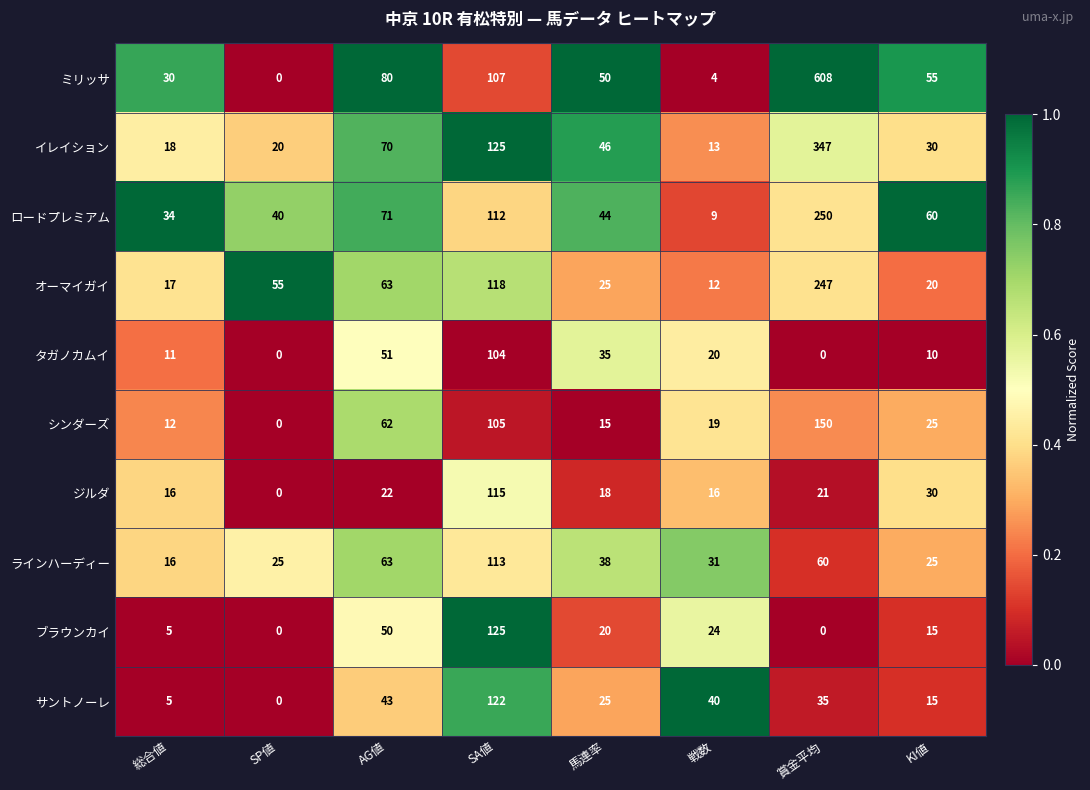

List the labels in order of オーマイガイ value, largest first.

賞金平均, SA値, AG値, SP値, 馬連率, KI値, 総合値, 戦数